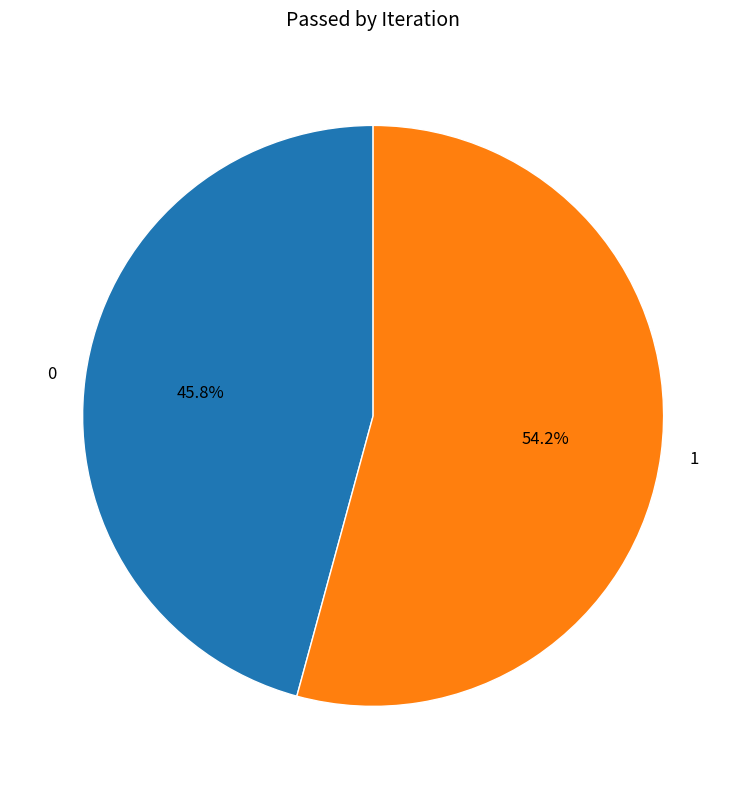

To the nearest percent, what portion does 1 represent?

54%